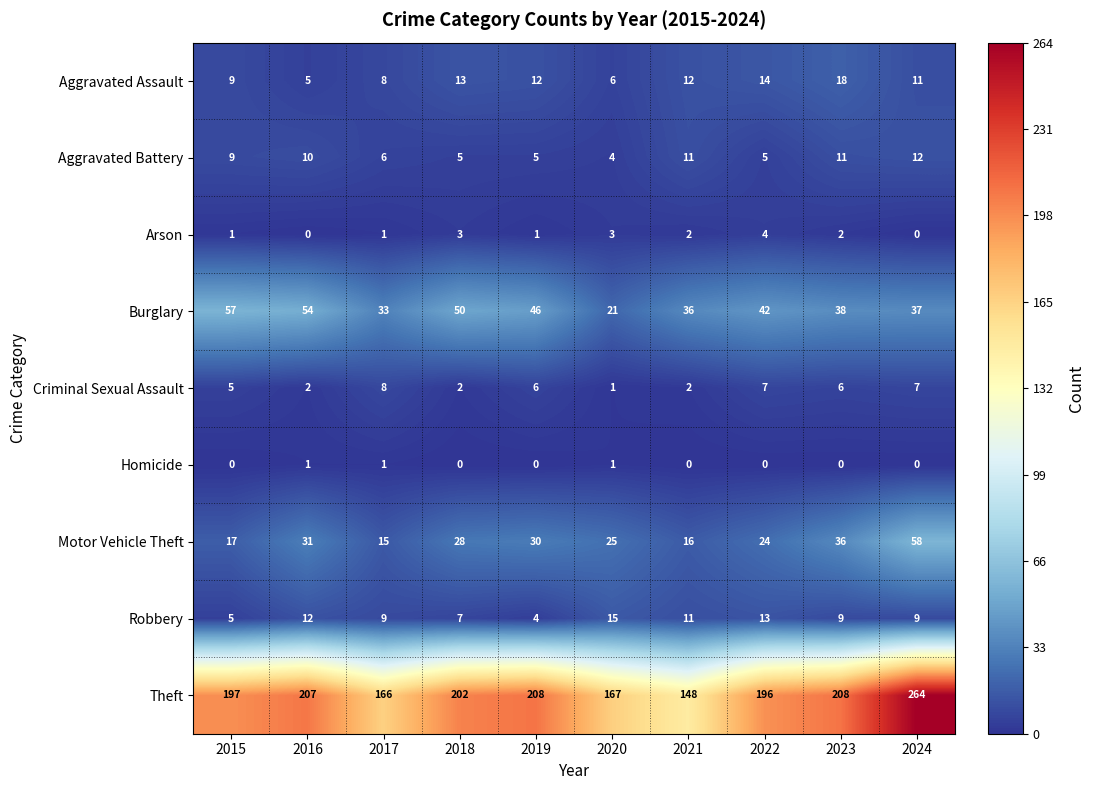

Which series has the largest total across all categories?

Theft